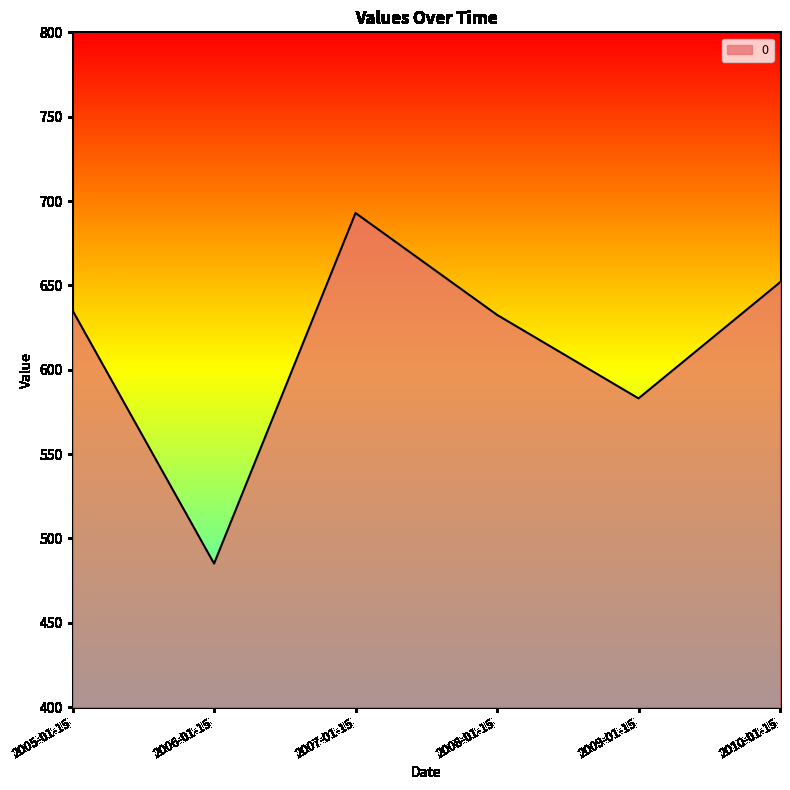

True or false: the data shows 247.4 at 2007-01-15.

False